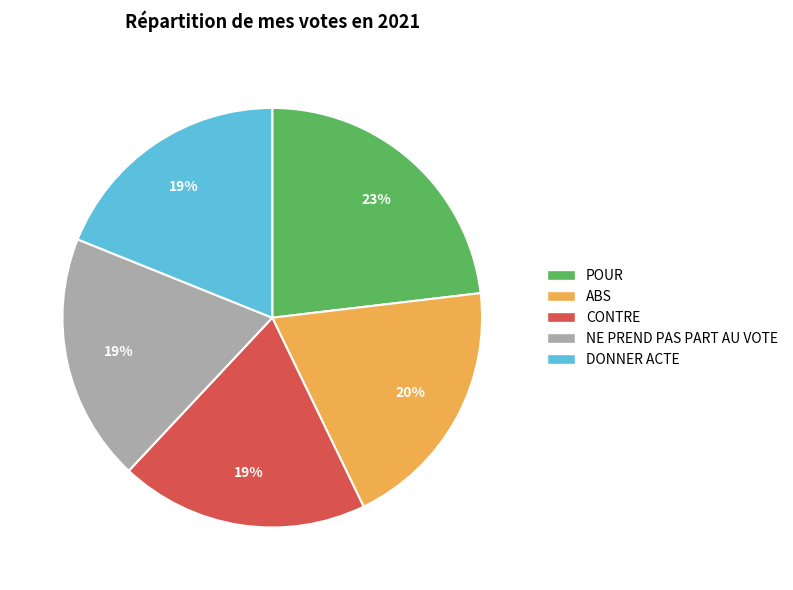

Which category has the biggest portion of the pie?

POUR